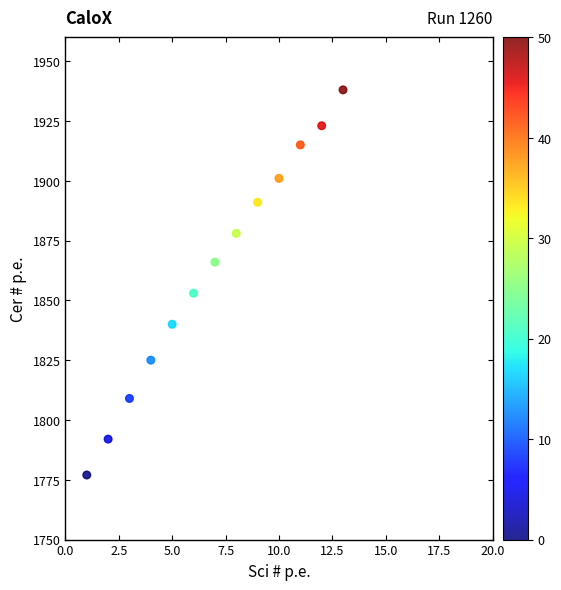

What is the range of X values (max minus min)?

12